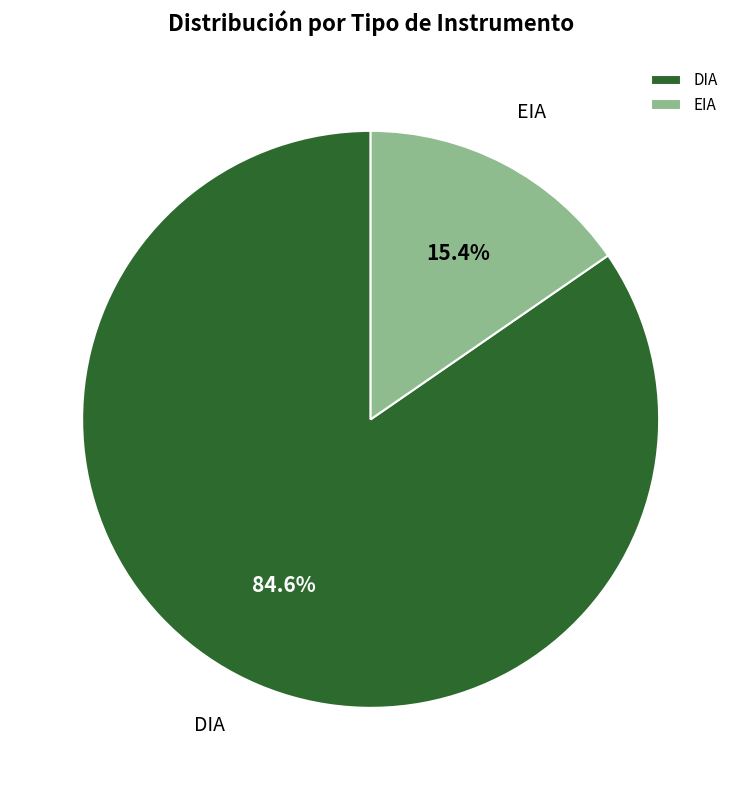

To the nearest percent, what percentage of the pie is EIA?

15%